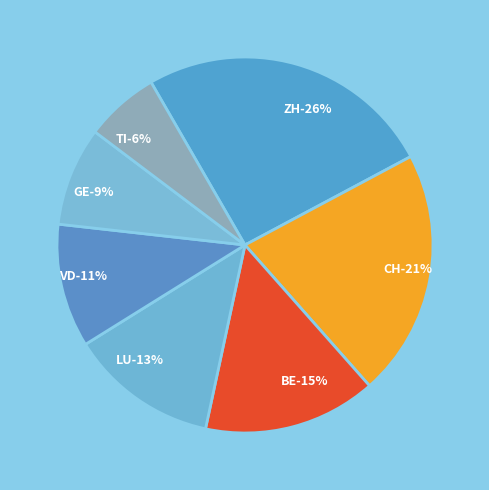

Count the number of slices in the pie.

7